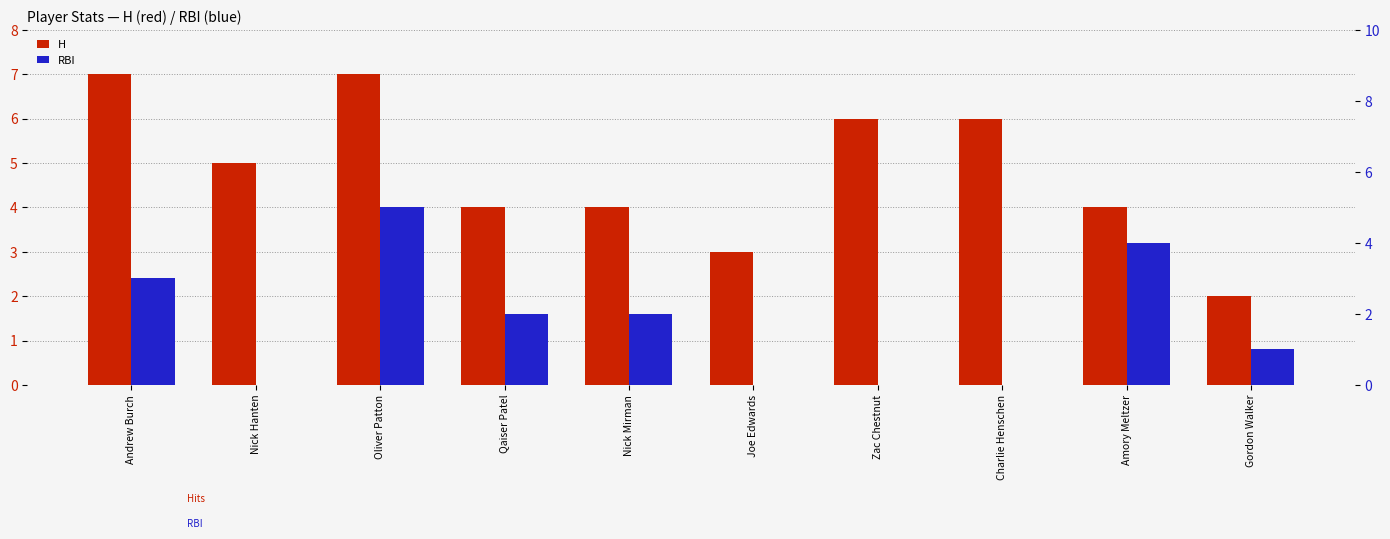

How many bars are there in each group?

2